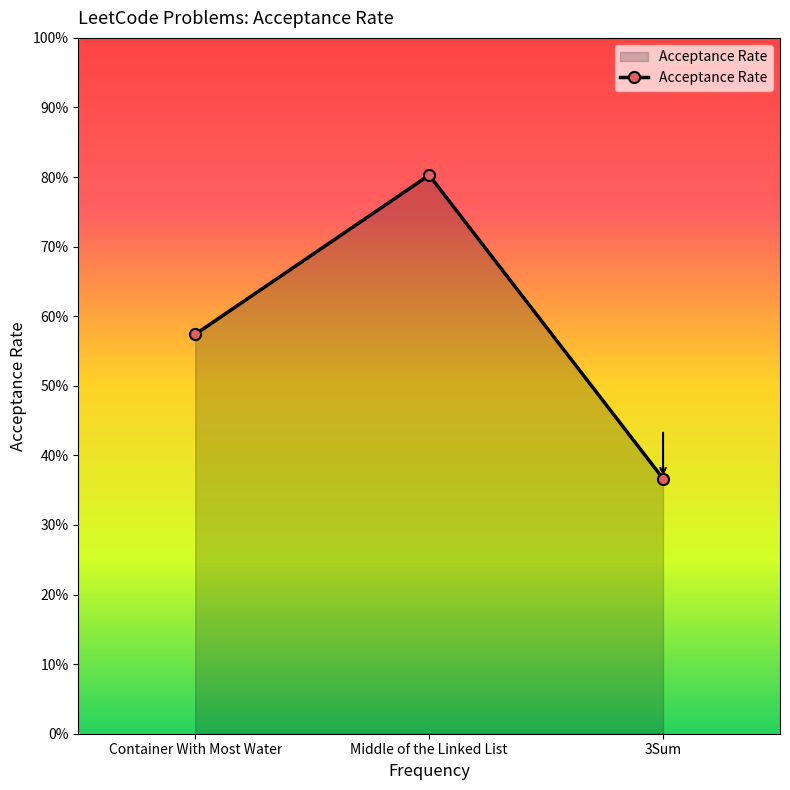

What is the minimum value shown in the chart?

0.4